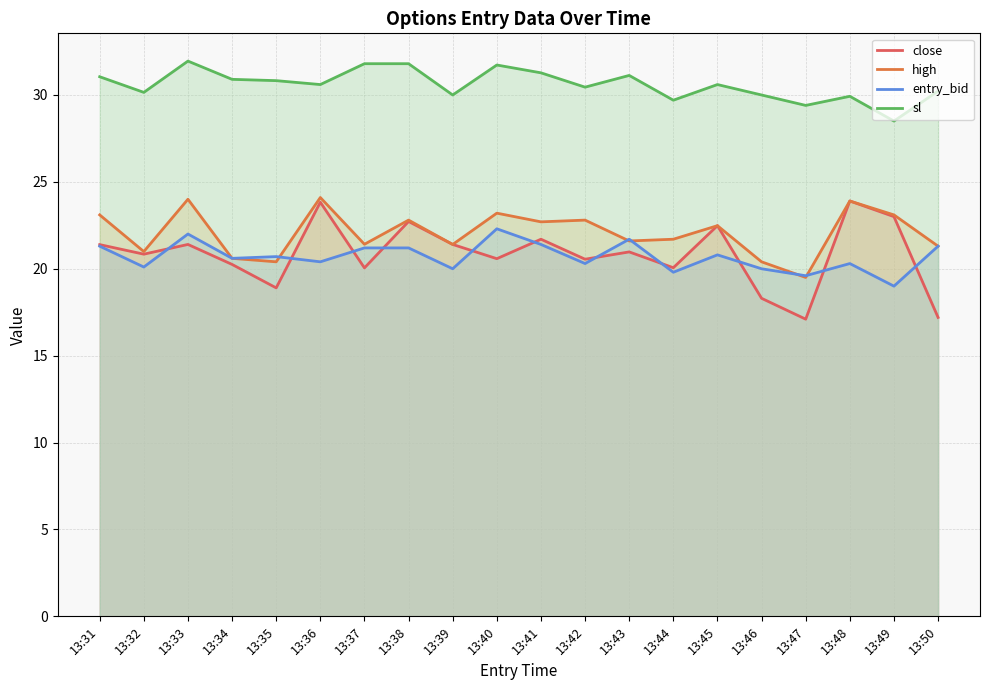

Reading right to left, list all the values displayed in this chart.

close: 17.2	23.0	23.9	17.1	18.3	22.5	20.1	21.0	20.6	21.7	20.6	21.4	22.7	20.1	23.8	18.9	20.2	21.4	20.8	21.4
high: 21.3	23.1	23.9	19.5	20.4	22.5	21.7	21.6	22.8	22.7	23.2	21.4	22.8	21.4	24.1	20.4	20.6	24.0	21.0	23.1
entry_bid: 21.3	19.0	20.3	19.6	20.0	20.8	19.8	21.7	20.3	21.4	22.3	20.0	21.2	21.2	20.4	20.7	20.6	22.0	20.1	21.3
sl: 30.2	28.5	29.9	29.4	30.0	30.6	29.7	31.1	30.4	31.3	31.7	30.0	31.8	31.8	30.6	30.8	30.9	31.9	30.1	31.1